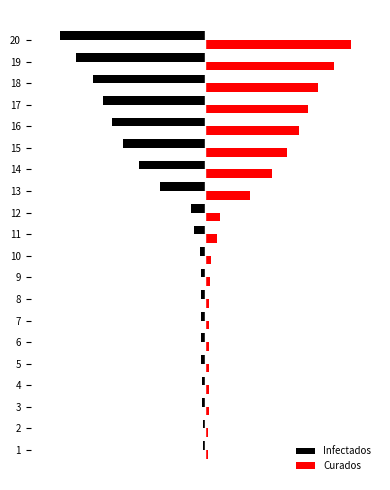

Reading left to right, transcribe all the data shown in this chart.

Infectados: -4	-4	-5	-5	-6	-6	-6	-6	-7	-8	-17	-22	-68	-101	-124	-141	-155	-170	-195	-220
Curados: 4	4	5	5	6	6	6	6	7	8	17	22	68	101	124	141	155	170	195	220